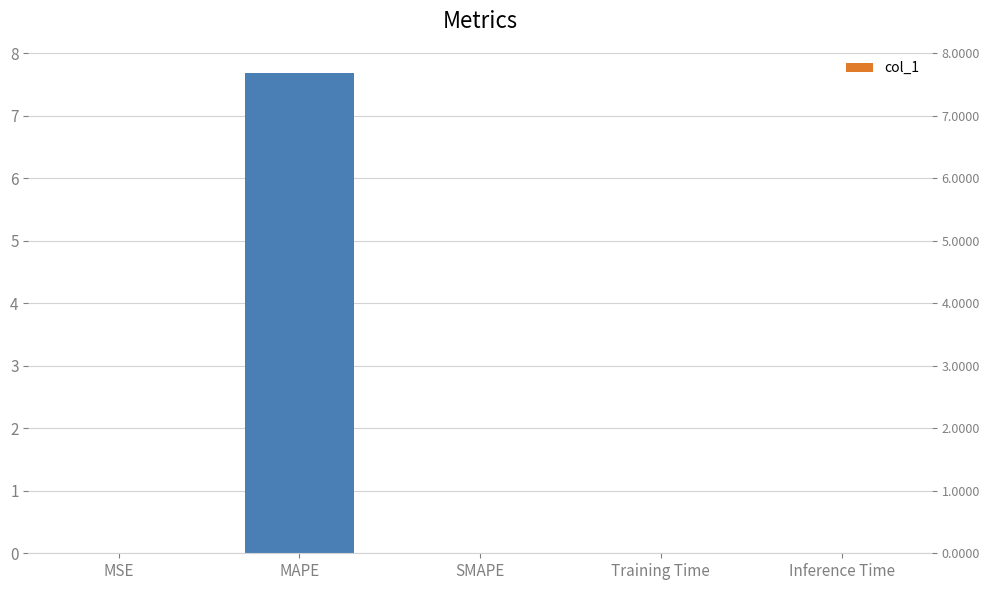

Which label corresponds to the largest value in the chart?

MAPE